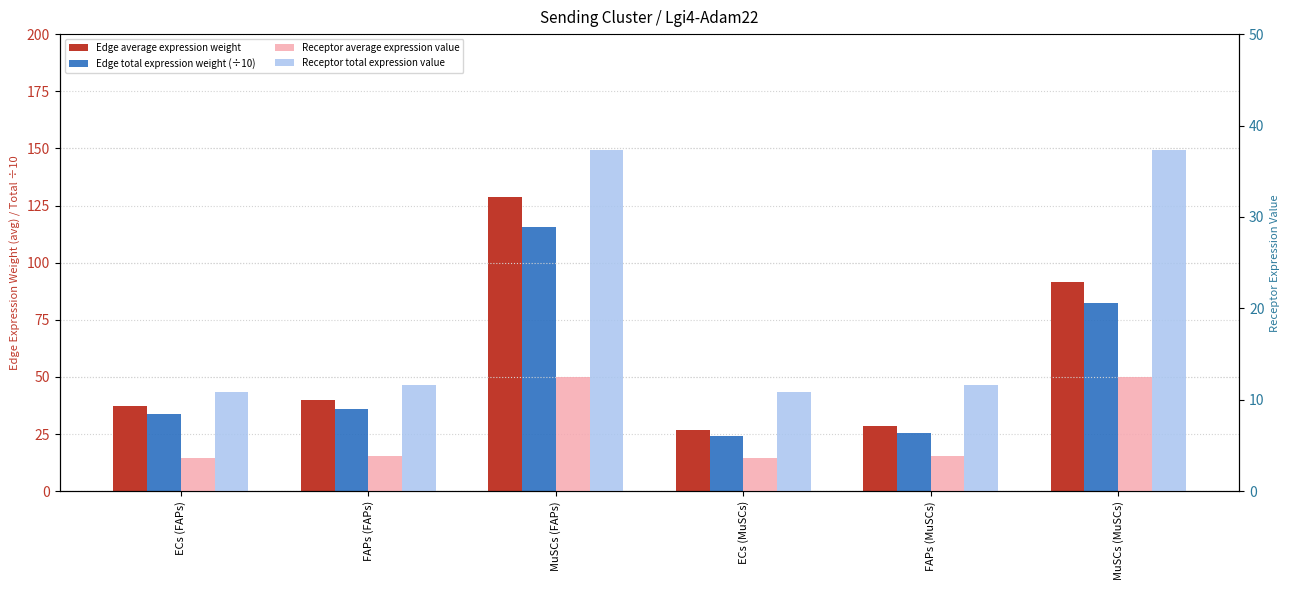

Which series has the largest total across all categories?

Edge average expression weight